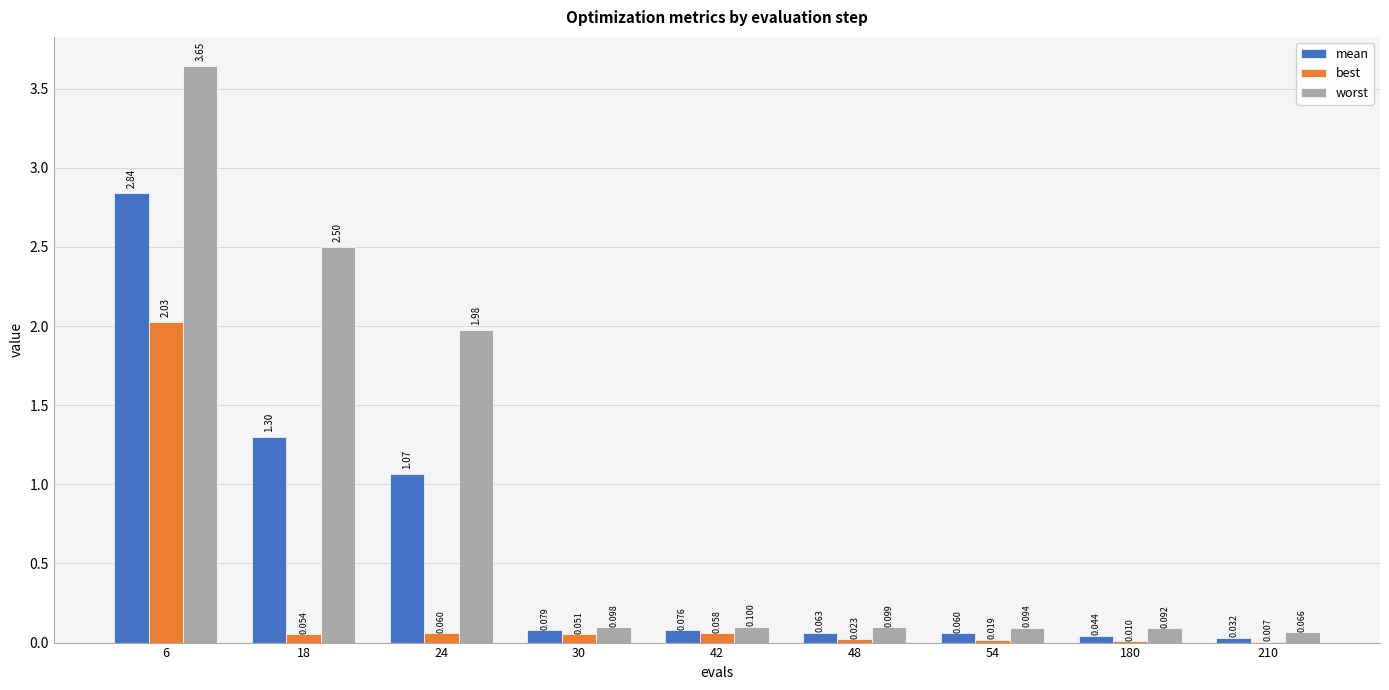

At which label is best closest to 1?

24